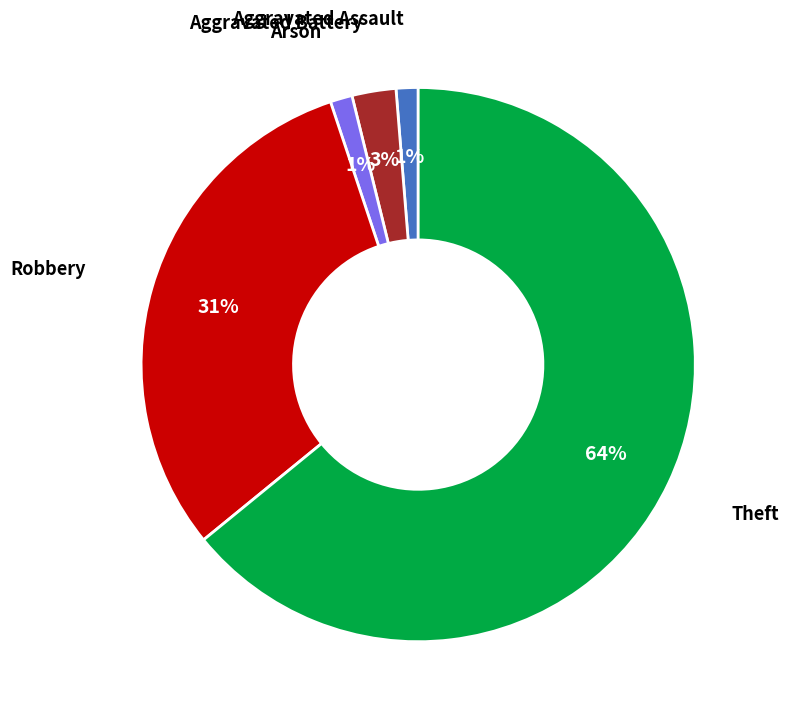

Is there a majority slice in this chart?

Yes